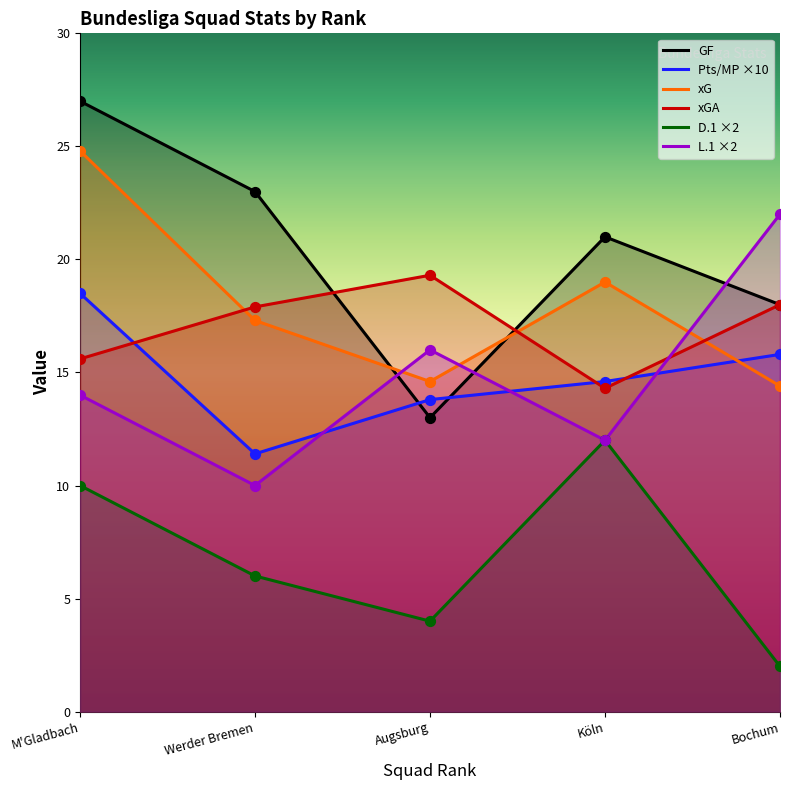

Is the value of GF at Bochum greater than the value of xG at Werder Bremen?

Yes